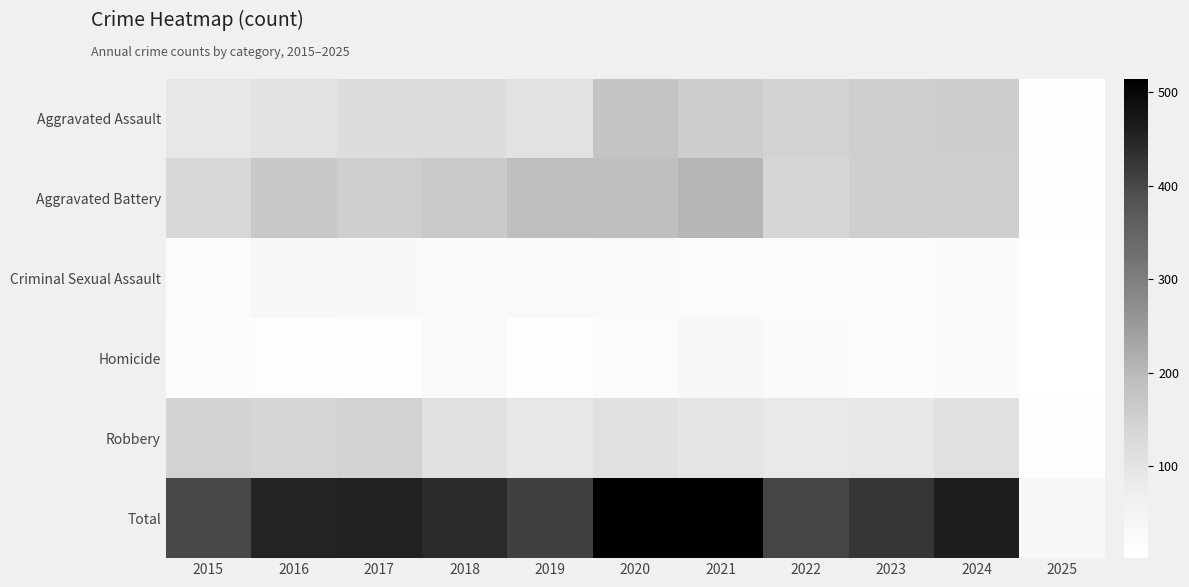

What is the difference between the maximum and second lowest values in the Homicide series?

32